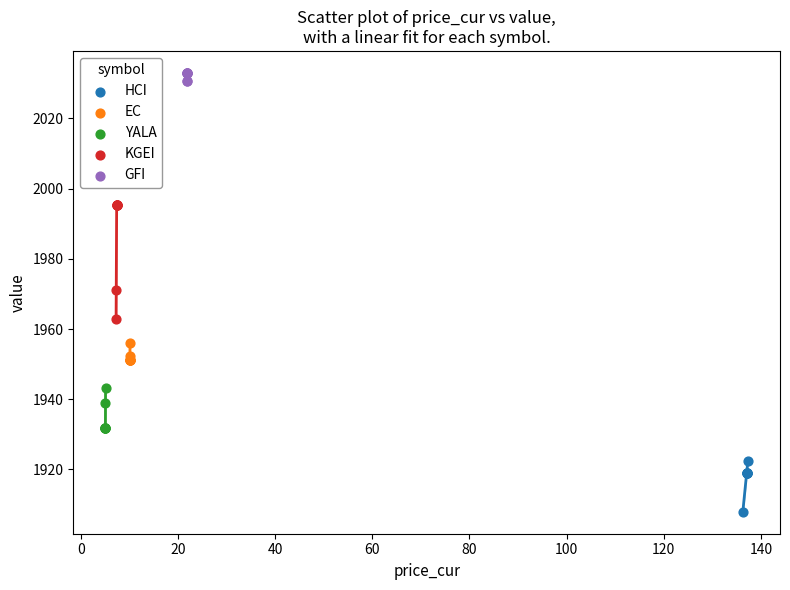

What are all the series names shown in the legend?

HCI, EC, YALA, KGEI, GFI